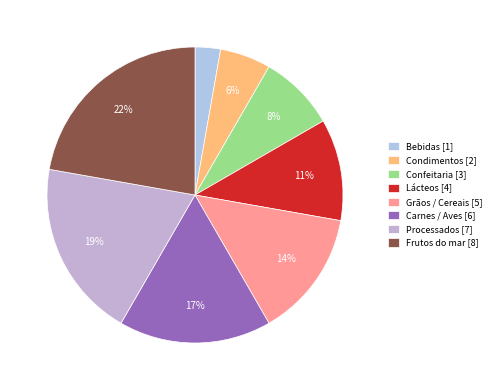

Rank the categories by value from highest to lowest.

Frutos do mar, Processados, Carnes / Aves, Grãos / Cereais, Lácteos, Confeitaria, Condimentos, Bebidas